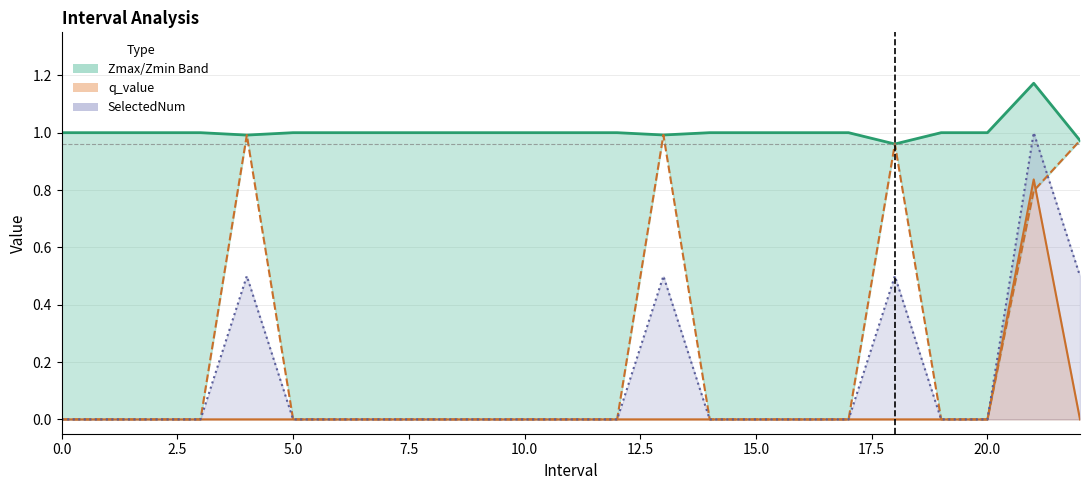

What is the difference between the maximum and minimum values in the Zmin series?

1.0